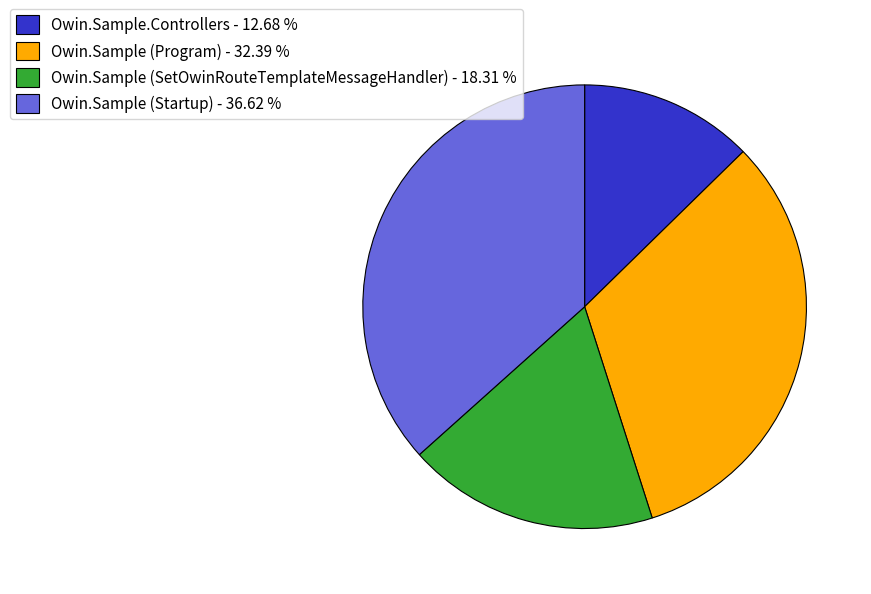

What is the ratio of the value at Owin.Sample.Controllers - 12.68 % to the value at Owin.Sample (SetOwinRouteTemplateMessageHandler) - 18.31 %?

0.7